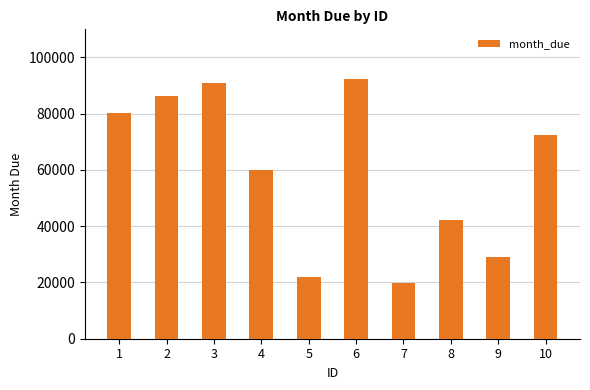

What is the change in value from 9 to 10?

+43255